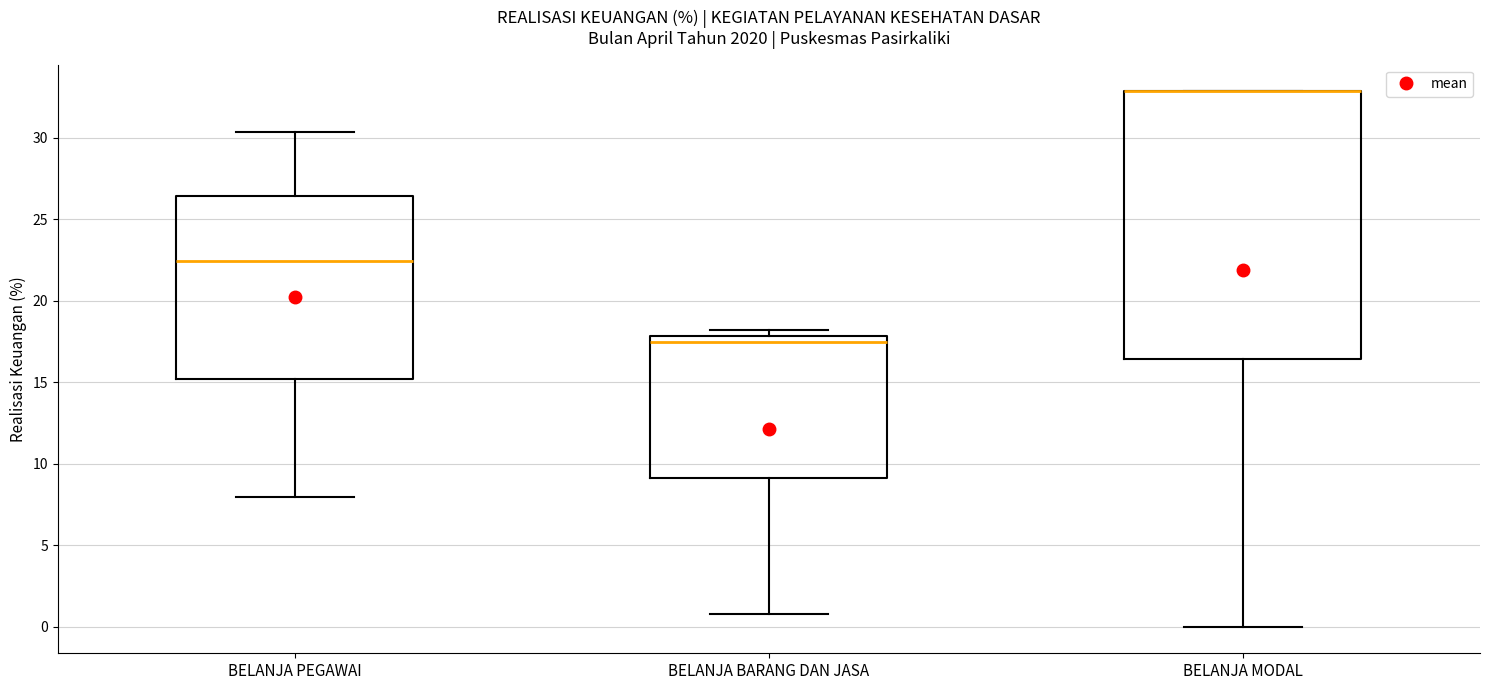

Where is the upper edge of the box for BELANJA MODAL on the y-axis? The values are not printed on the chart, so give them approximately, as read against the axis.

33.0